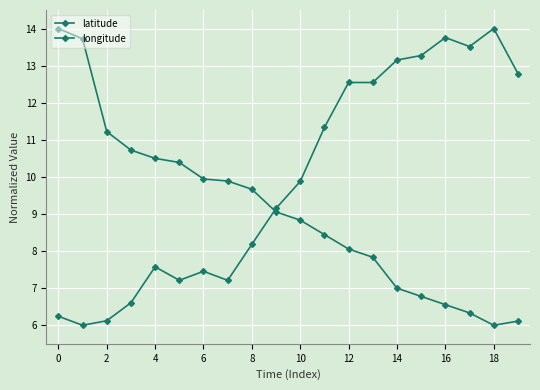

At how many categories does at least one series exceed 12?

10